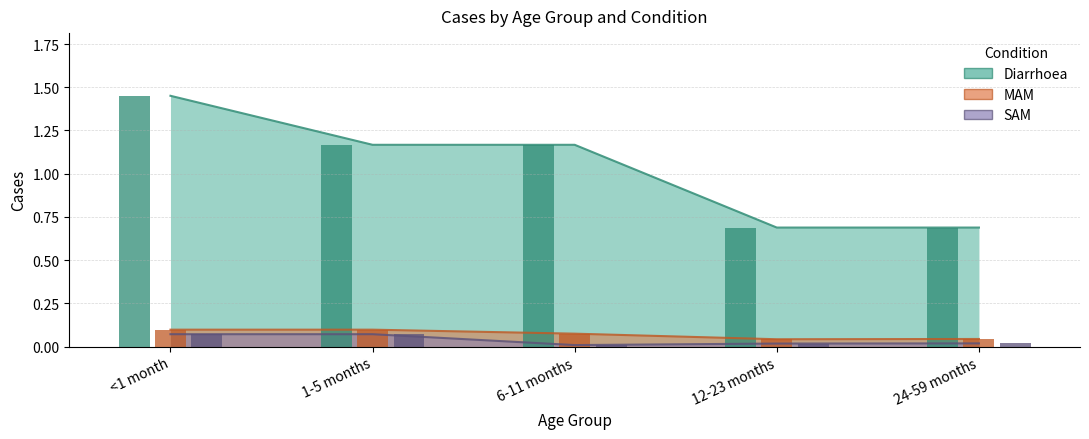

What is the total value across all series at 6-11 months?

1.2